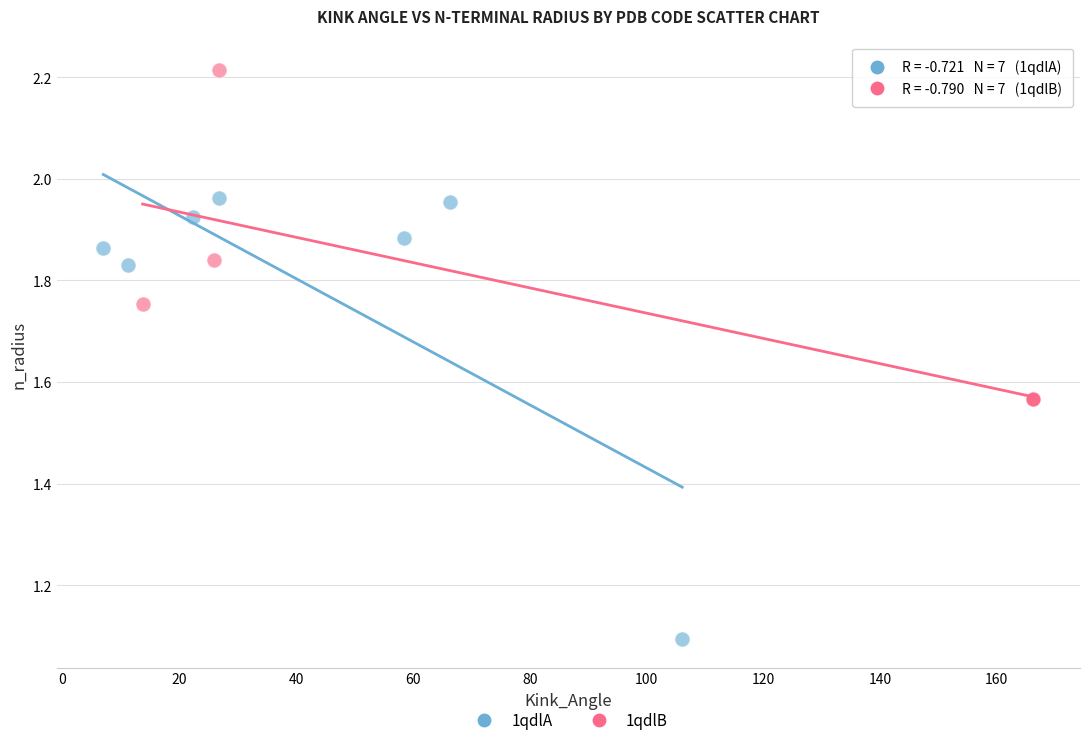

Which series contains the lowest Y value?

1qdlA